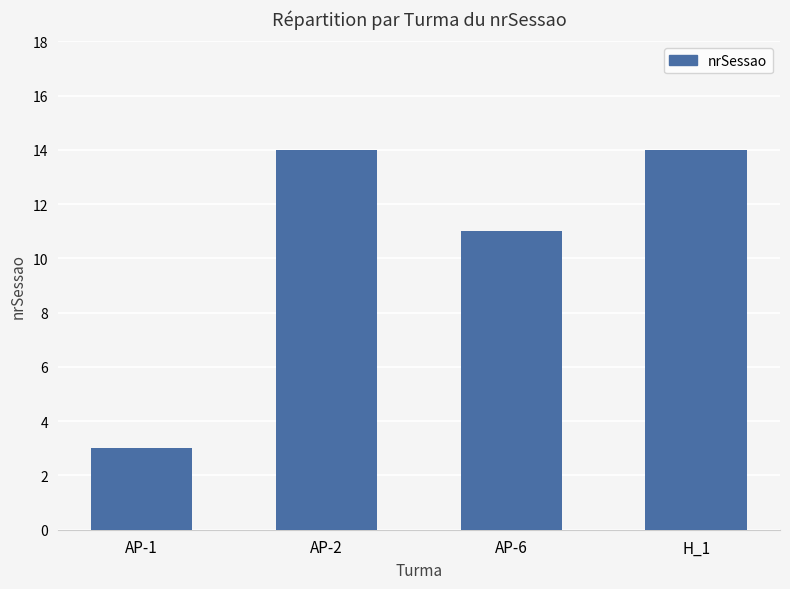

The chart shows a value of 25 at H_1. True or false?

False